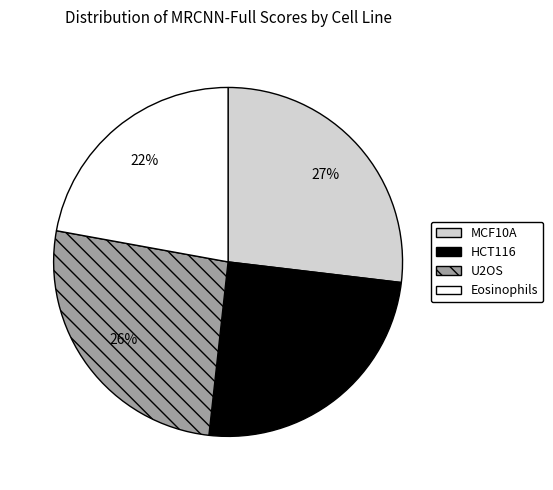

What percentage is the Eosinophils slice, to the nearest percent?

22%